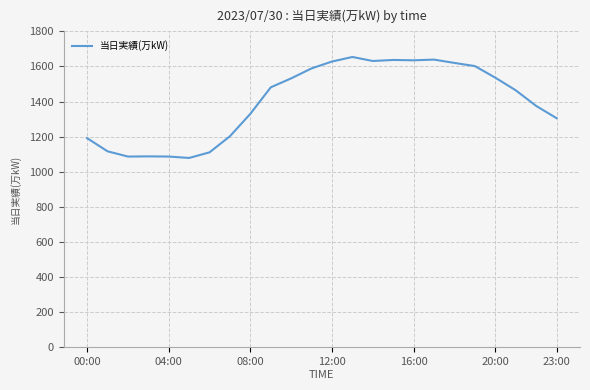

What is the smallest value displayed?

1078